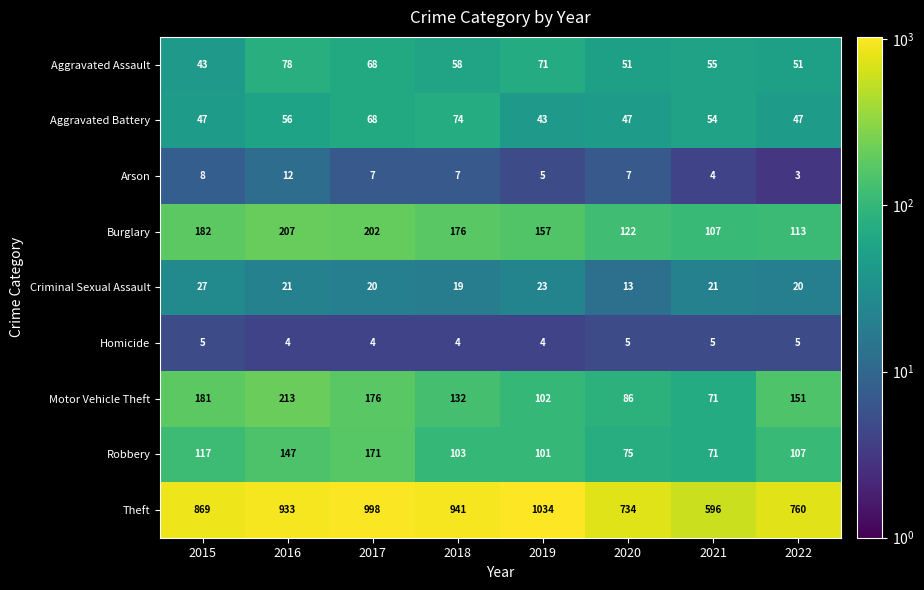

Between 2017 and 2021, which series saw the biggest shift?

Theft